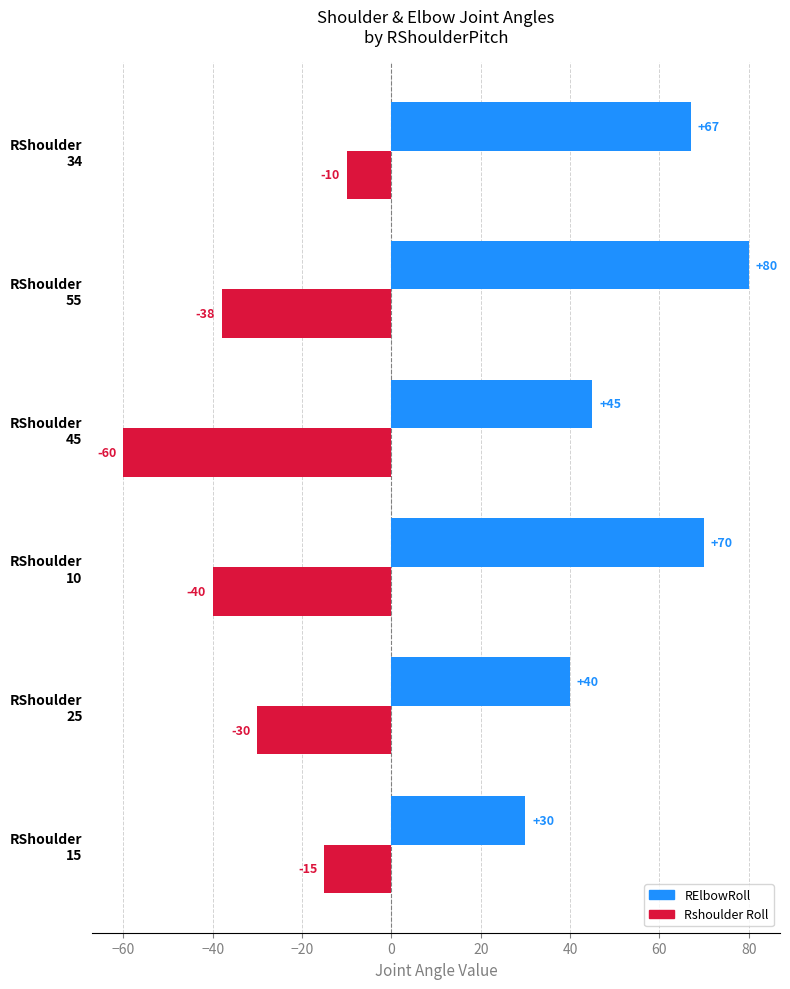

What is the difference between the maximum and second lowest values in the RElbowRoll series?

40